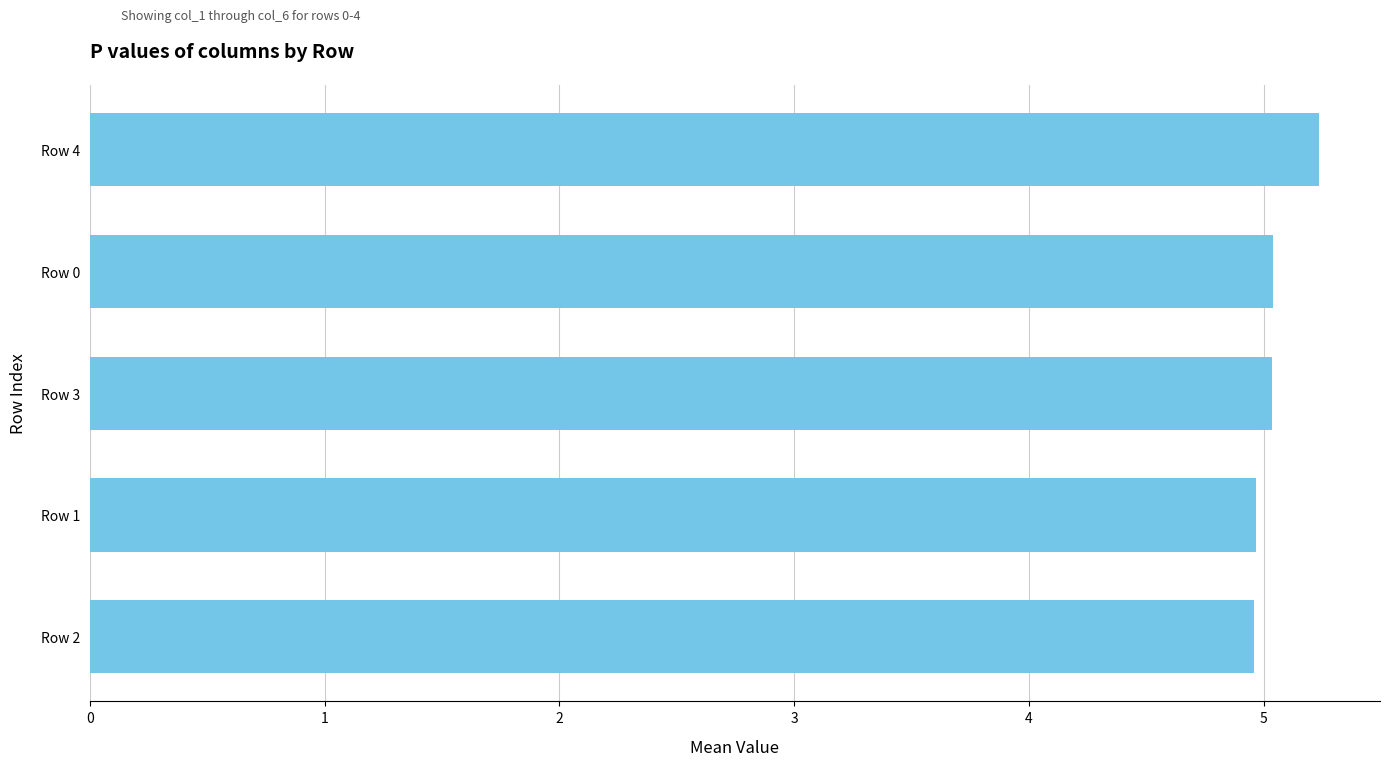

How many values are below 5?

2